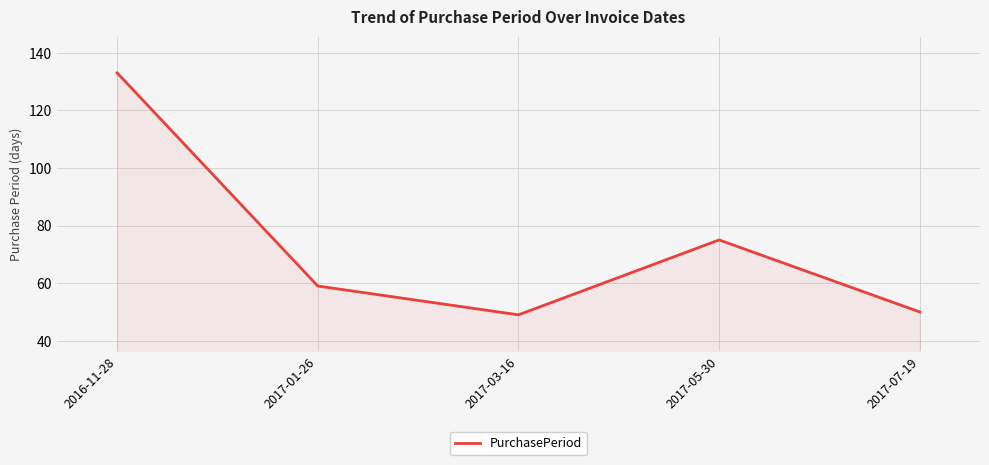

How many distinct data groups are displayed?

1